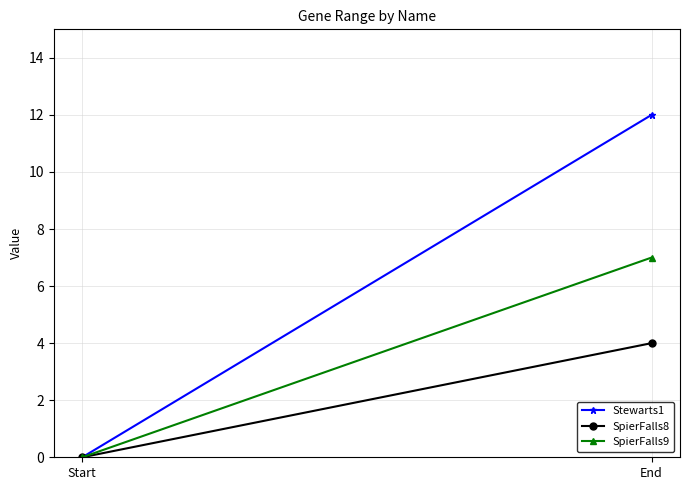

Is it true that SpierFalls9 equals 3 at Start?

False